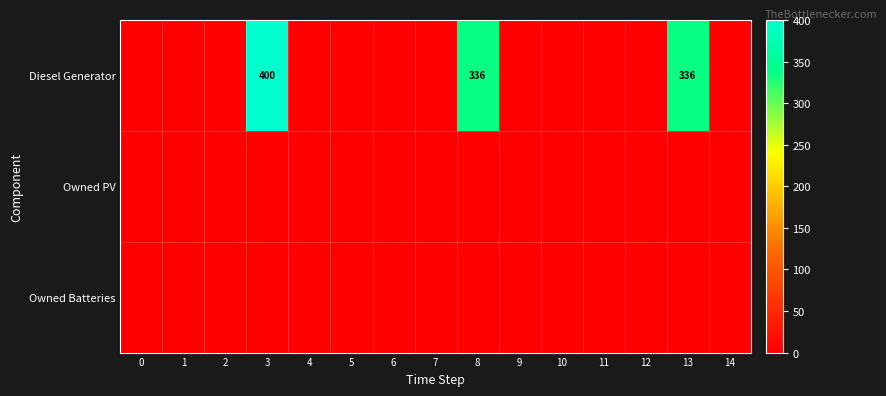

How many values in Diesel Generator are above zero?

3